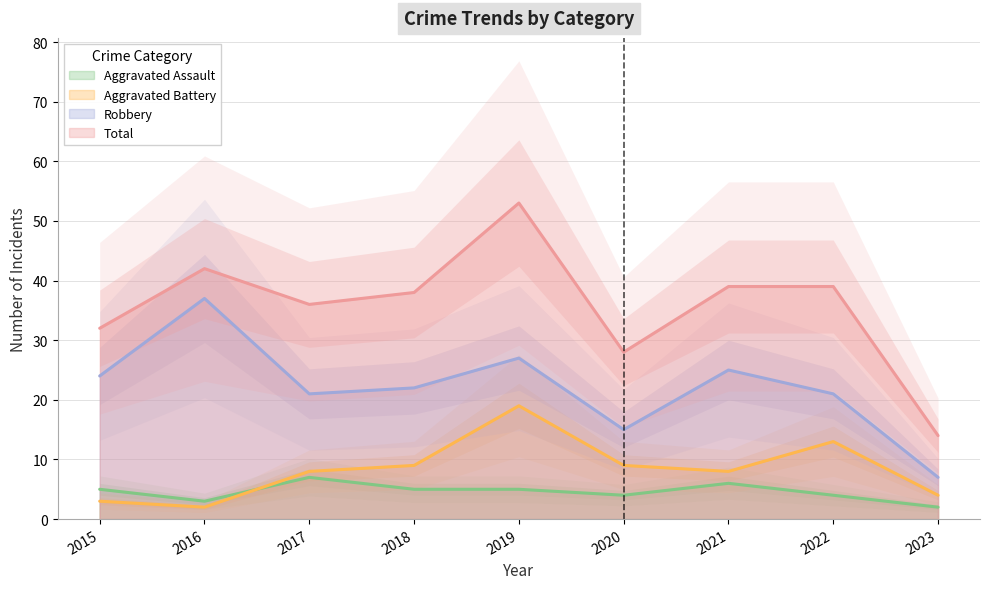

Rank the series at 2023 from highest to lowest value.

Total, Robbery, Aggravated Battery, Aggravated Assault